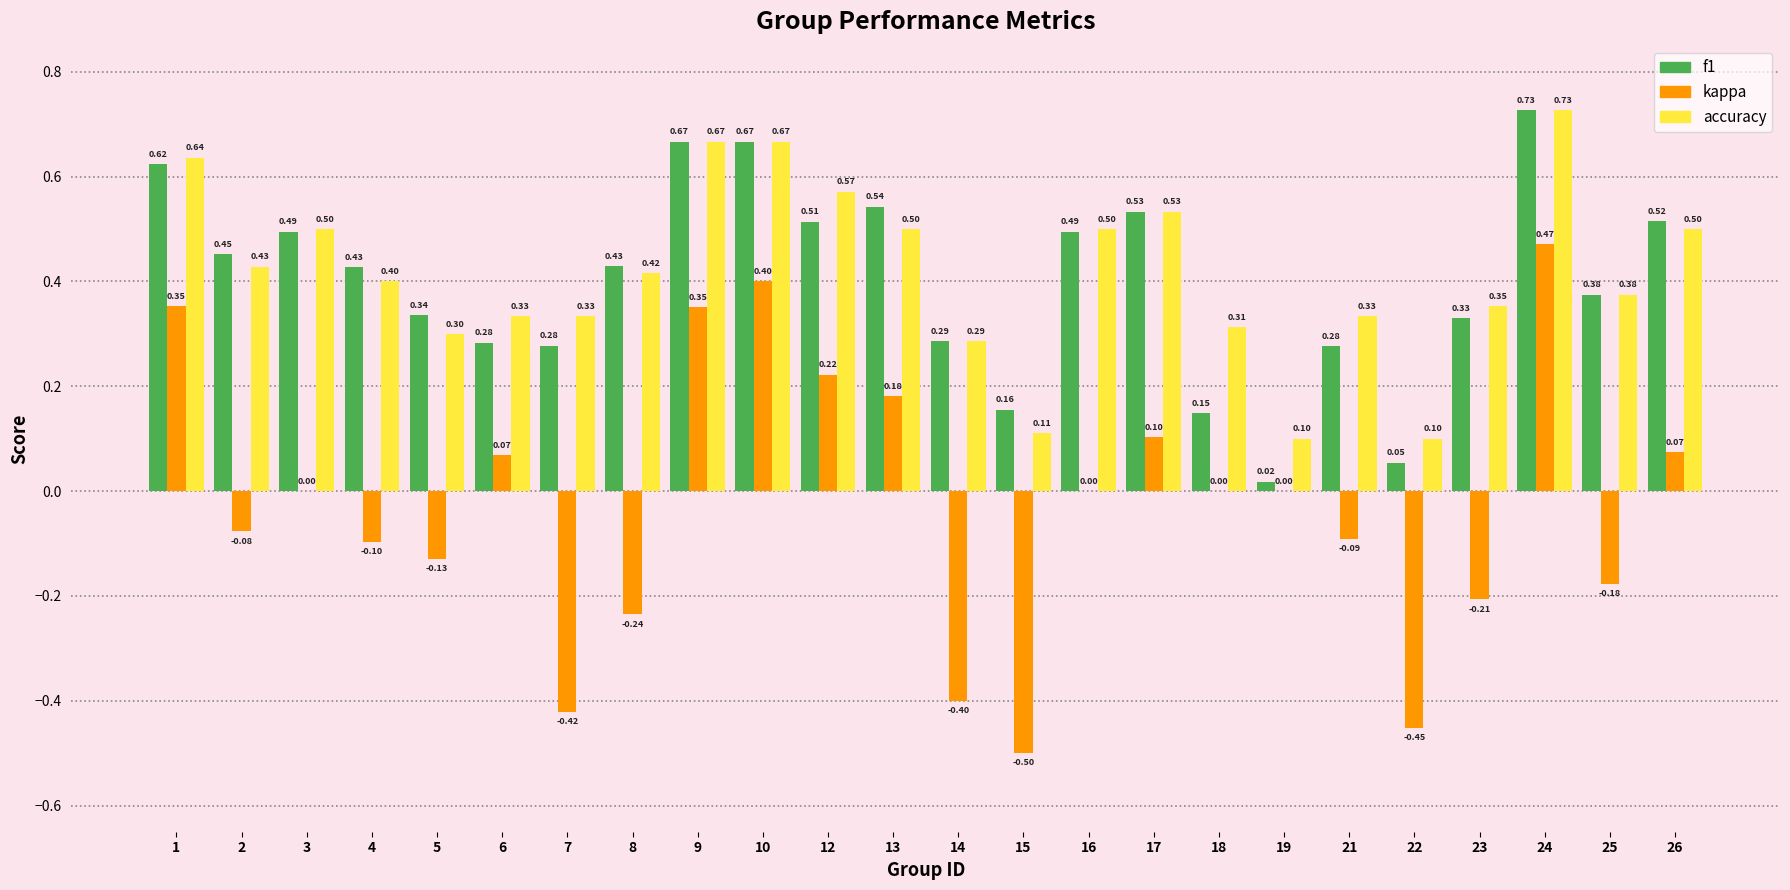

Which series changed the most between 3 and 8?

kappa